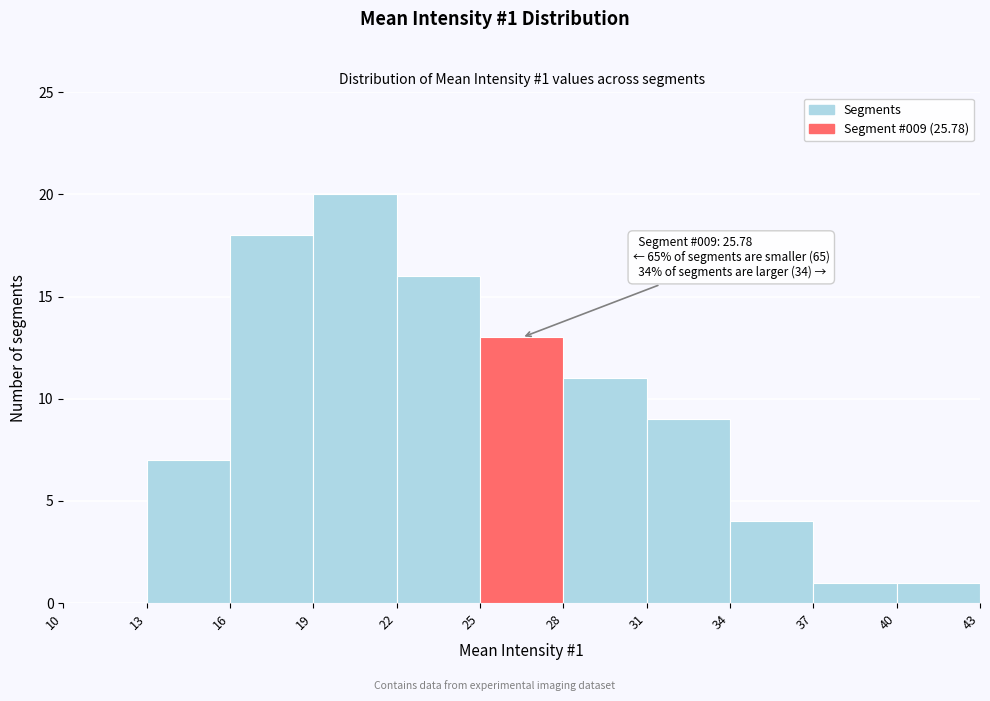

Which range on the x-axis has the tallest bar?

19 to 22